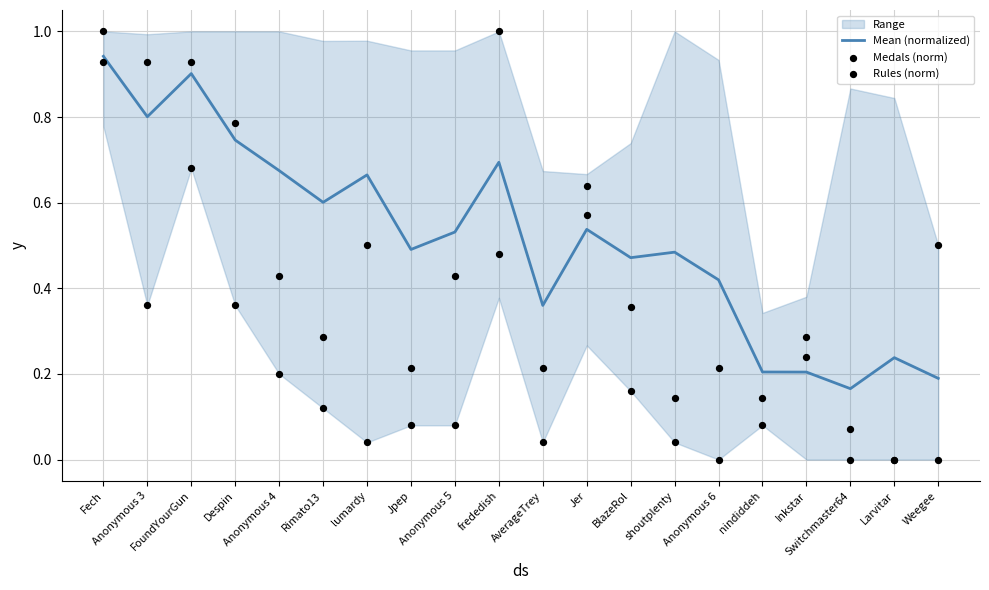

Which series has the largest total across all categories?

Mean (normalized)